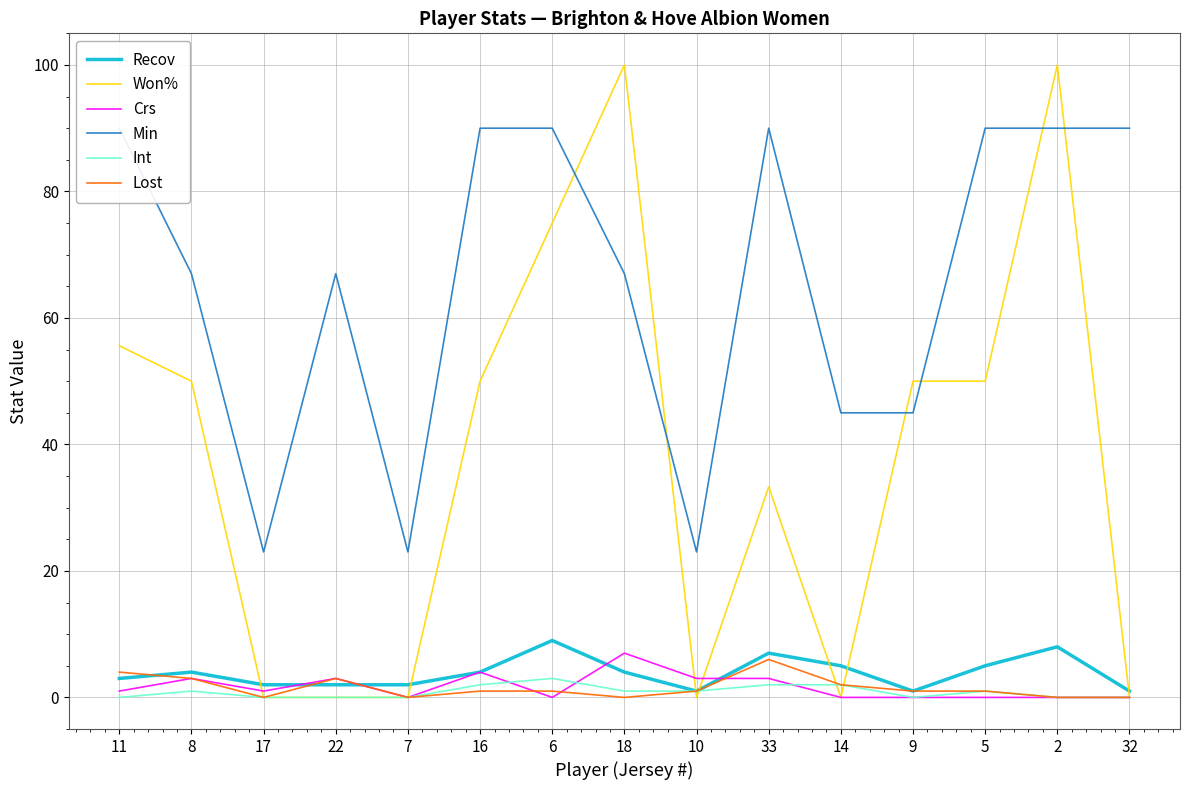

What is the spread (max minus min) of values at 32?

90.0